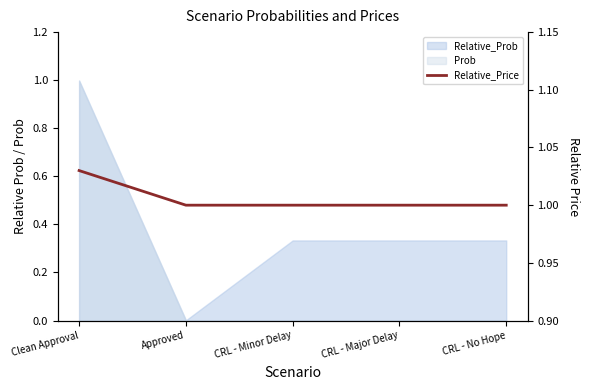

True or false: there are more than 2 points higher than both neighbors.

False